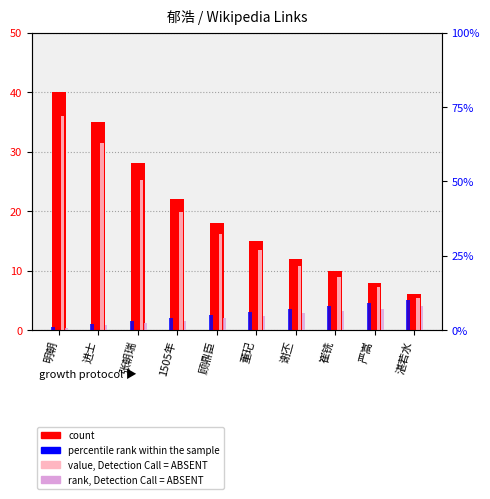

What is the label of the 1st bar from the right?

湛若水